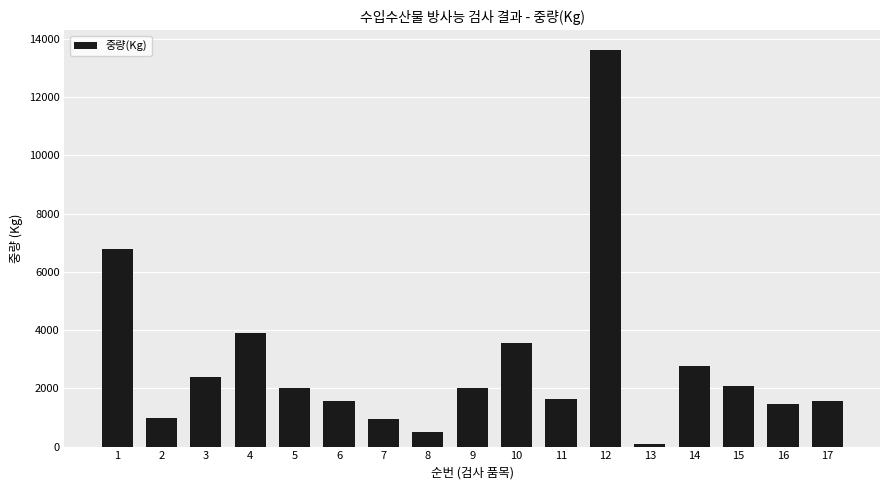

Which category has the highest value across all series?

12